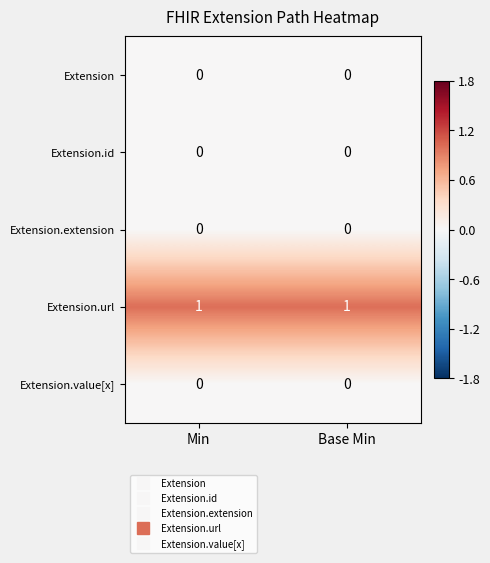

At how many categories does at least one series exceed 0?

2